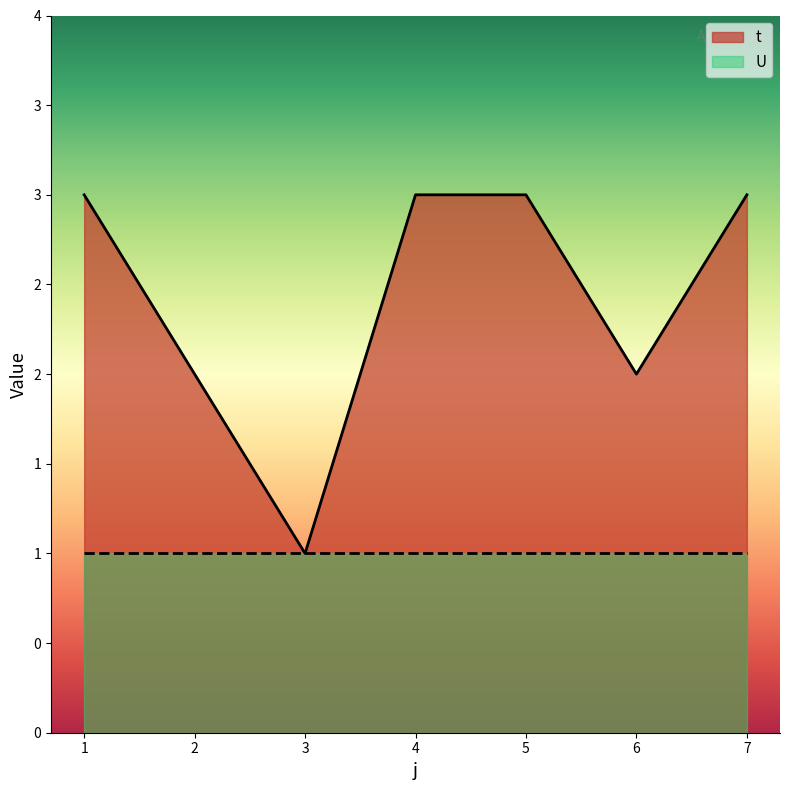

True or false: the data shows 1 at 3.

False